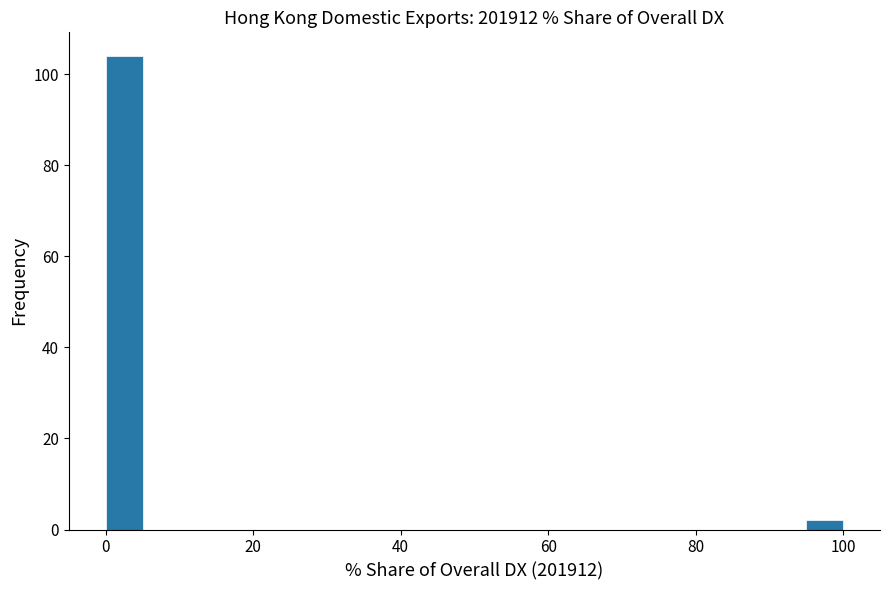

Around what value on the x-axis is the tallest bar? Give the approximate position of its centre, as read against the axis.

2